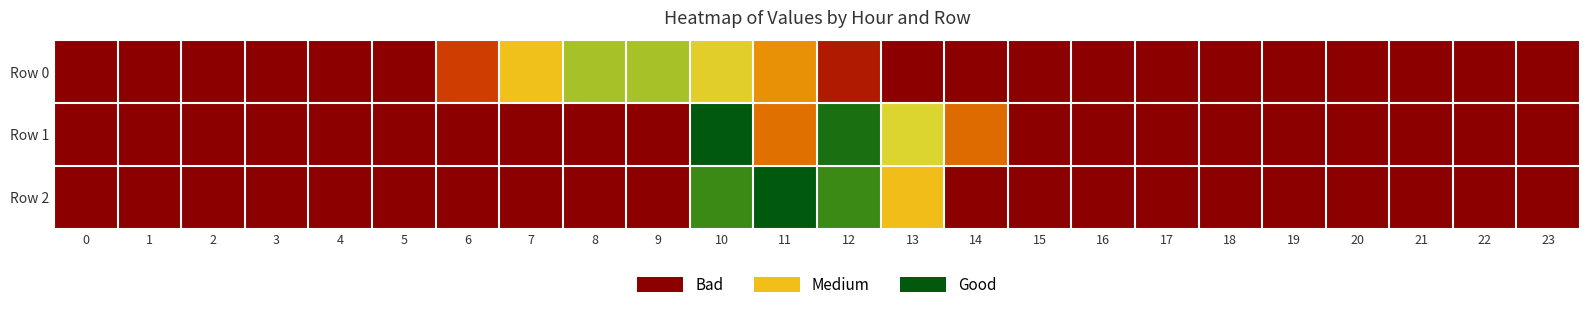

Between 18 and 1, which is larger?

18